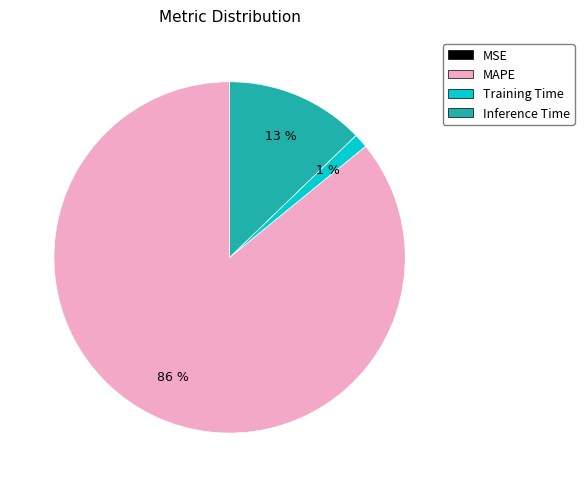

Is the sum of MAPE and Training Time greater than half?

Yes